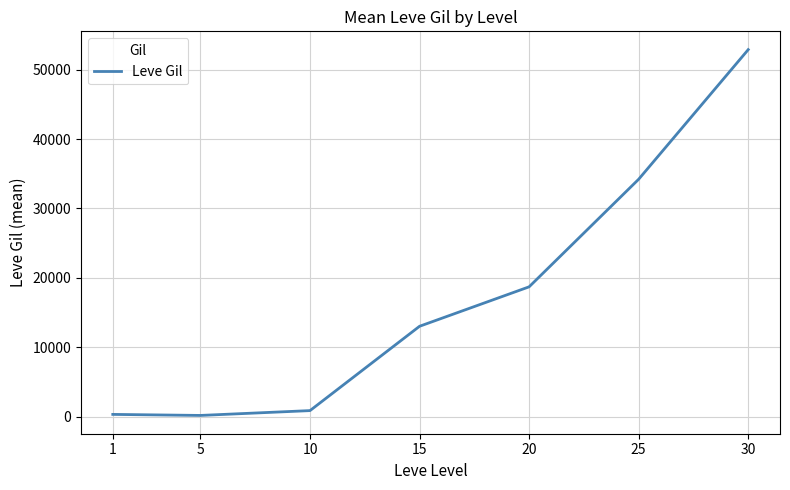

The value at 15 is 13040.0. True or false?

True